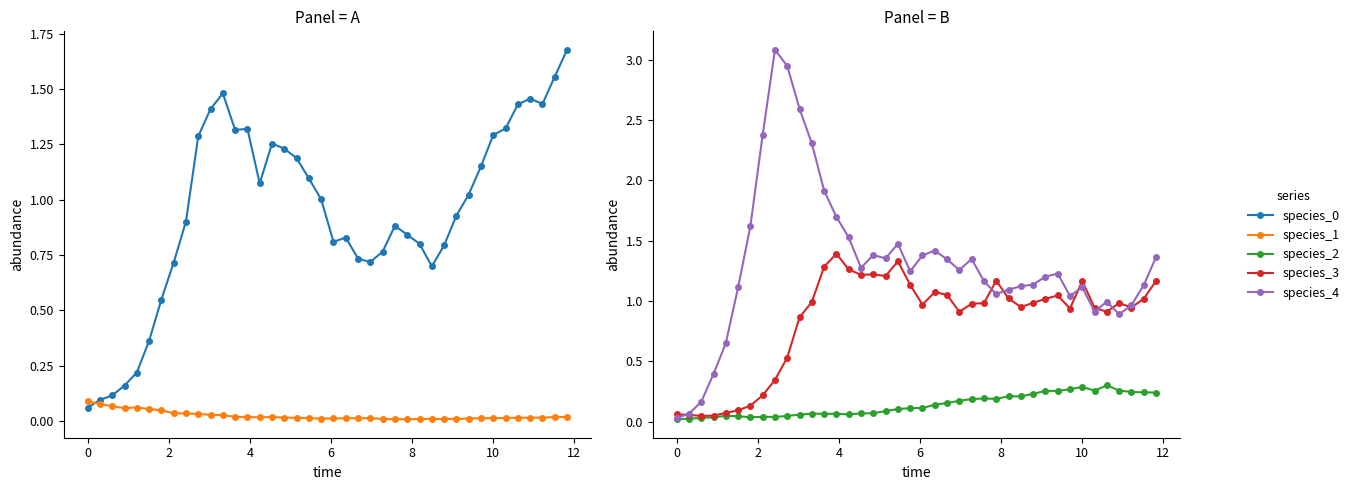

Which series has the widest spread of values?

species_4